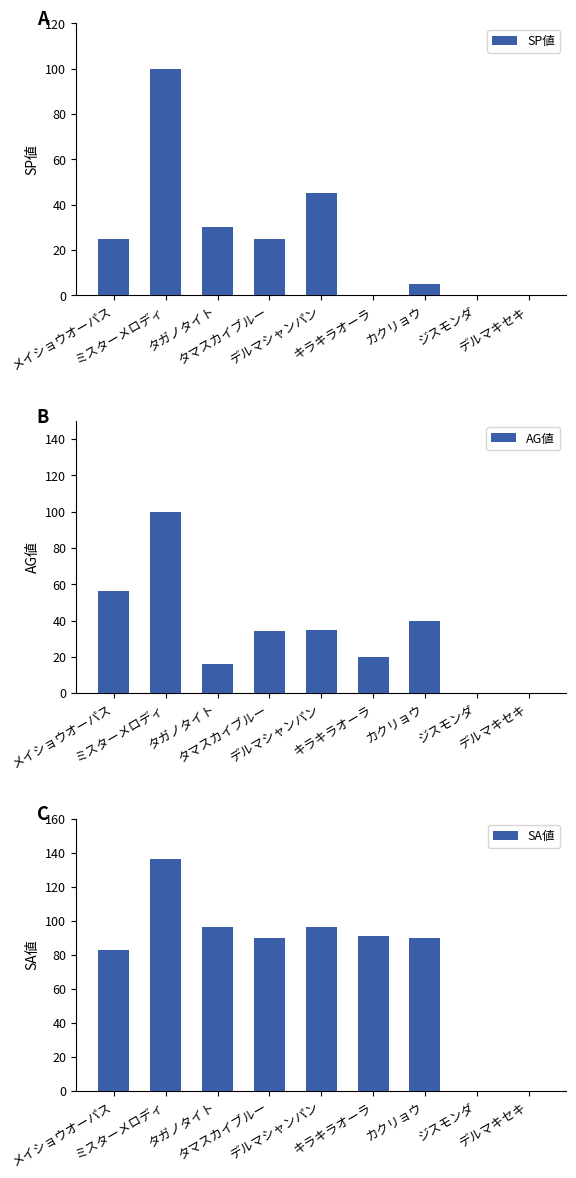

What is the label of the 5th bar from the left?

デルマシャンパン